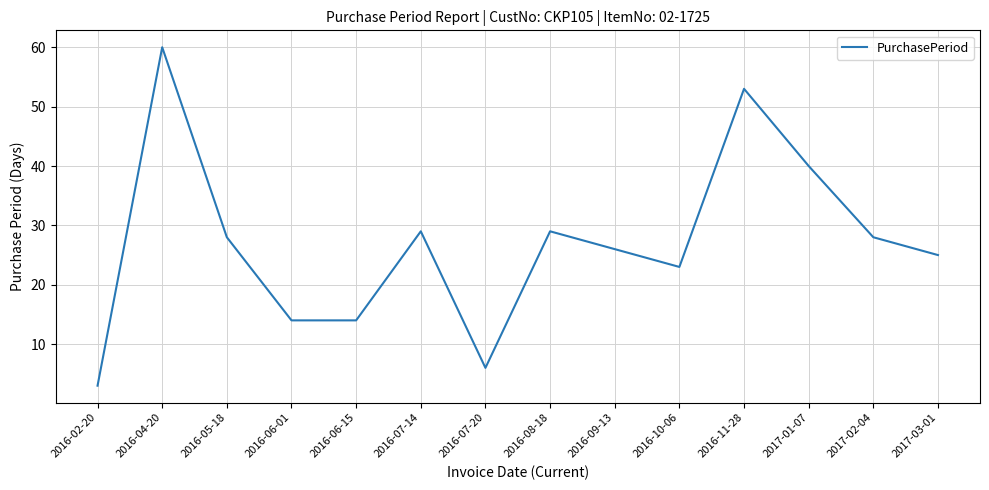

At which category does the data reach its first local peak?

2016-04-20